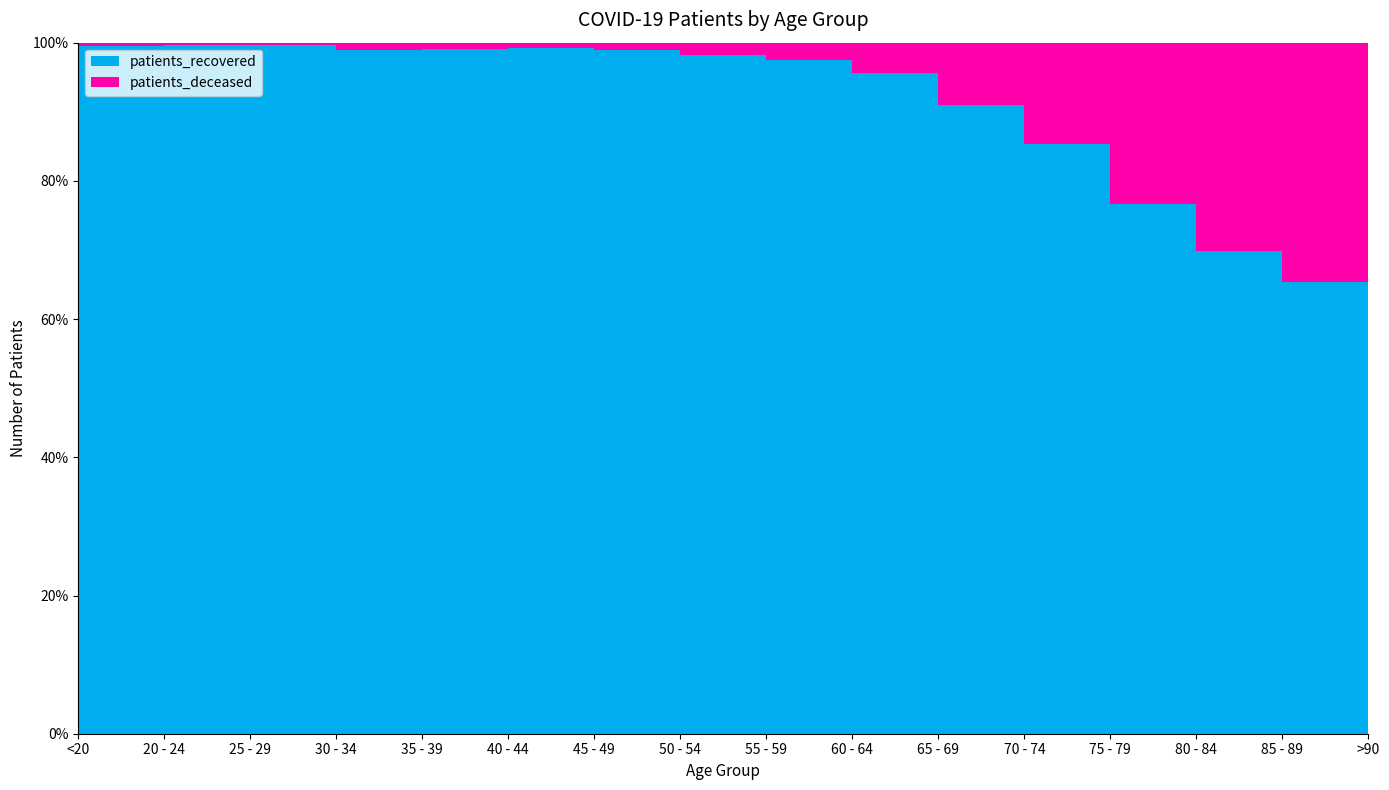

Reading right to left, transcribe all the data shown in this chart.

patients_recovered: 1119	2611	4210	5109	5389	4376	4548	4274	3441	2175	1309	993	855	600	340	1028
patients_deceased: 571	1383	1815	1557	926	437	210	109	65	23	10	9	9	2	1	5